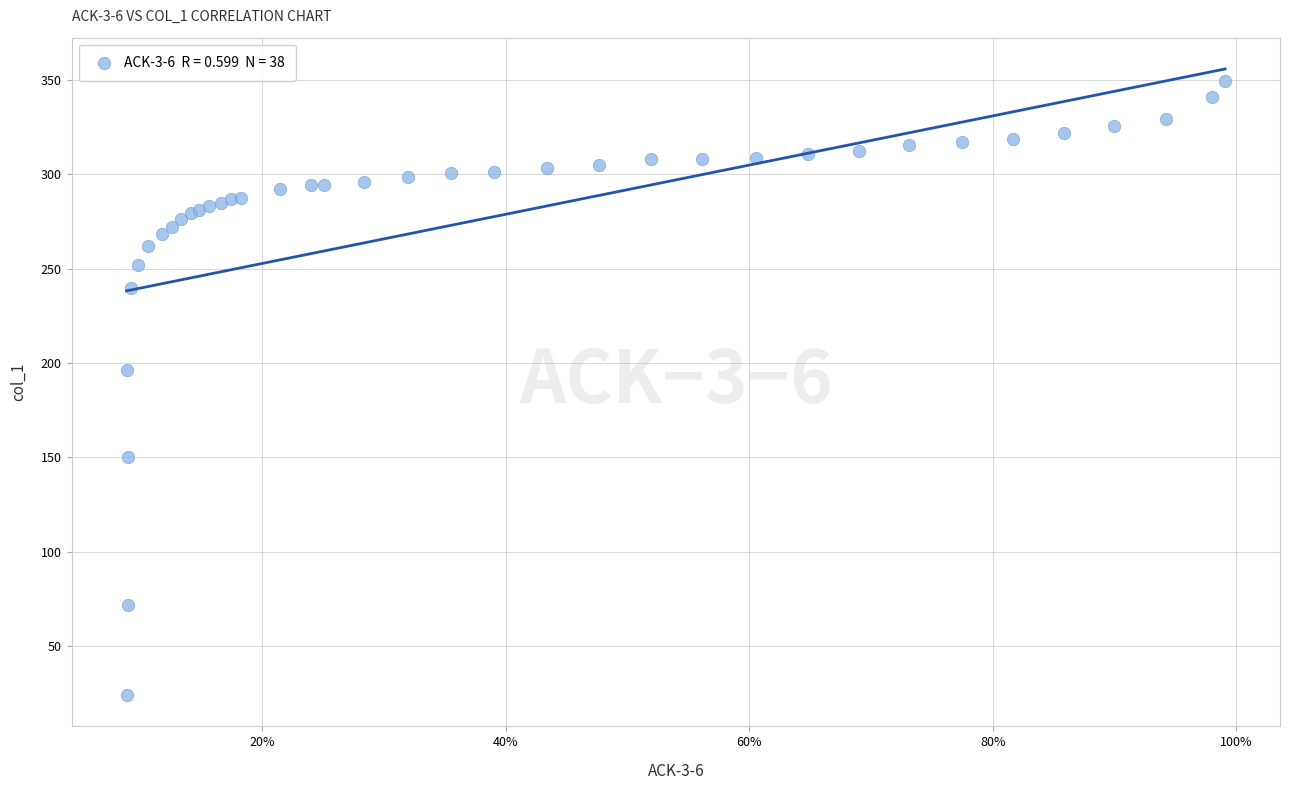

What Y value in the scatter plot is closest to 186?

196.4